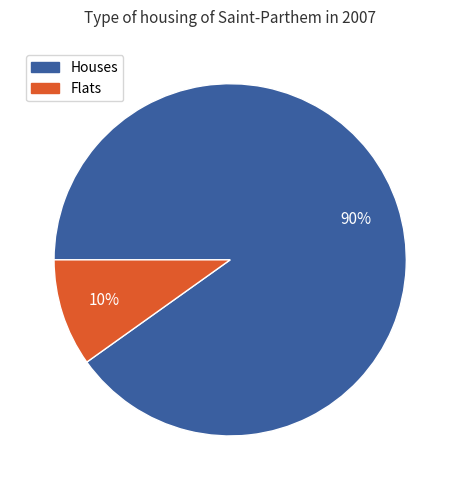

To the nearest percent, what is the average slice percentage?

50%